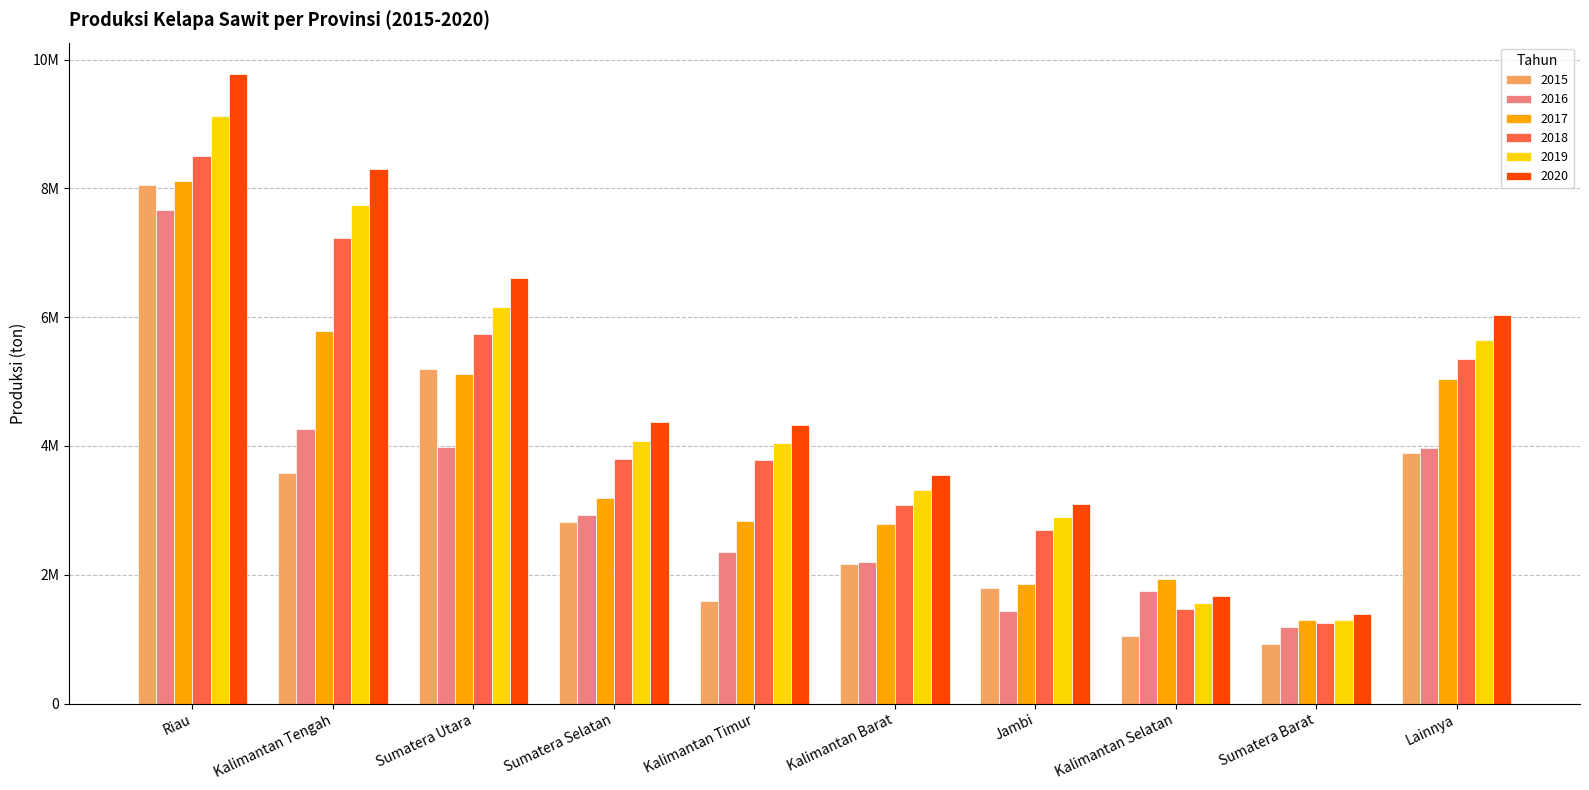

What are all the series names shown in the legend?

2015, 2016, 2017, 2018, 2019, 2020